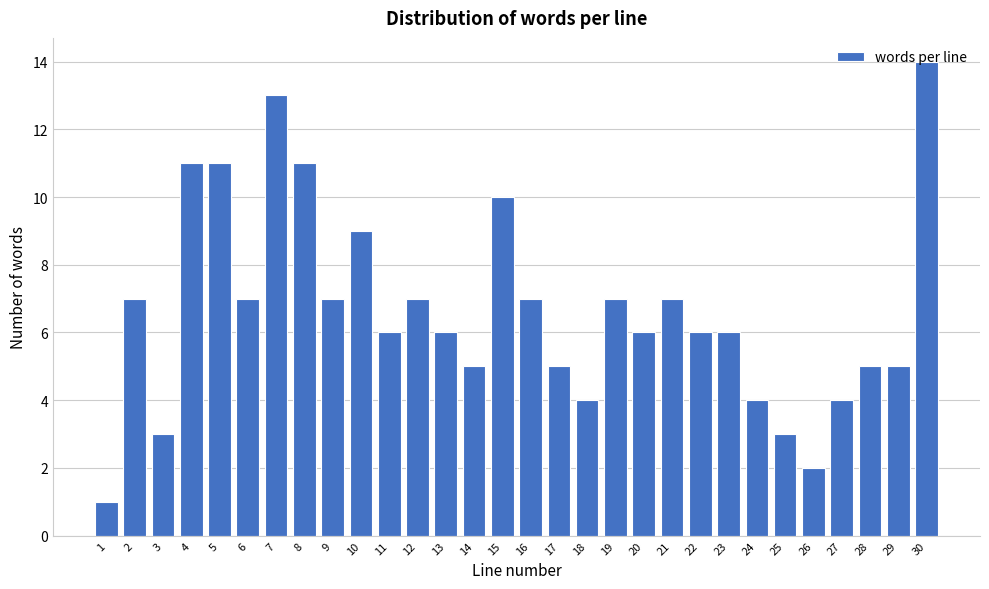

What is the change in value from 4 to 13?

-5